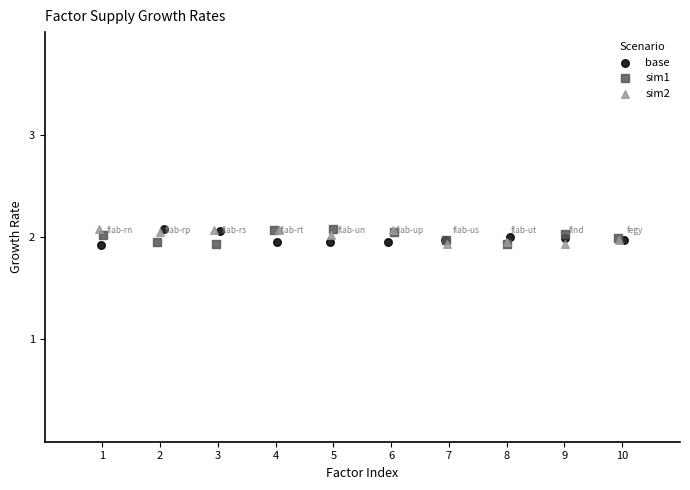

What are all the series names shown in the legend?

base, sim1, sim2